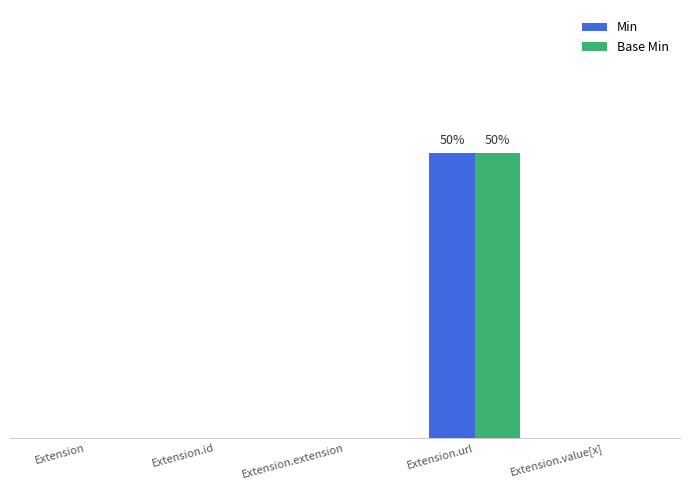

What is the difference between the maximum and minimum values in the Min series?

1